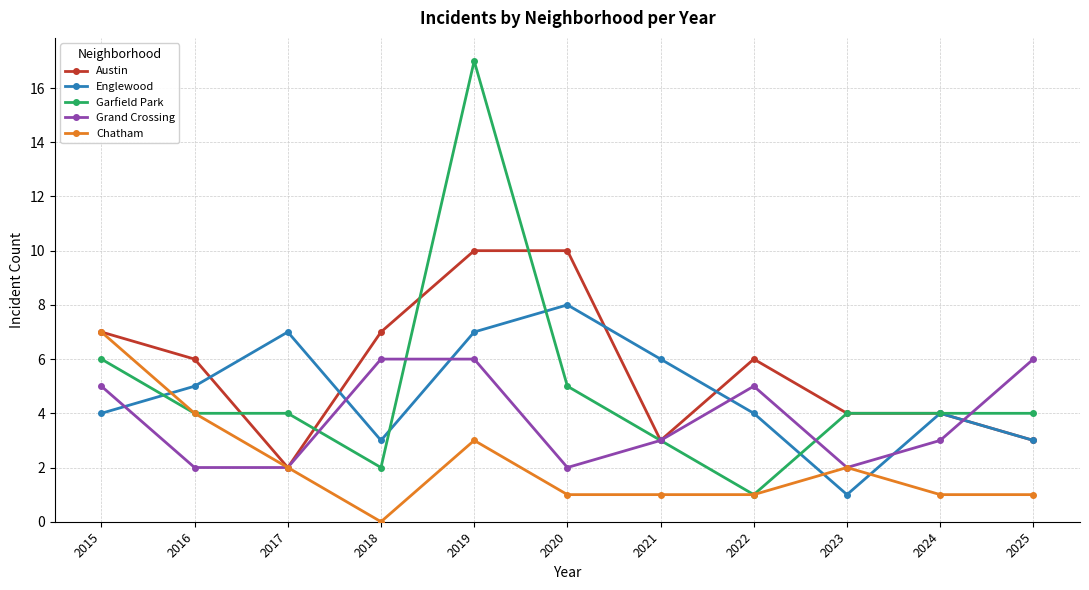

Rank the series at 2018 from highest to lowest value.

Austin, Grand Crossing, Englewood, Garfield Park, Chatham